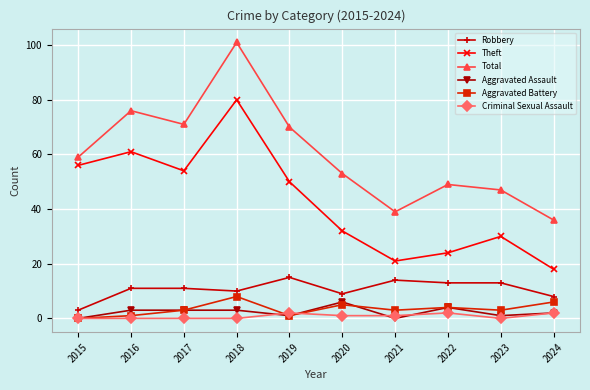

What are all the series names shown in the legend?

Robbery, Theft, Total, Aggravated Assault, Aggravated Battery, Criminal Sexual Assault